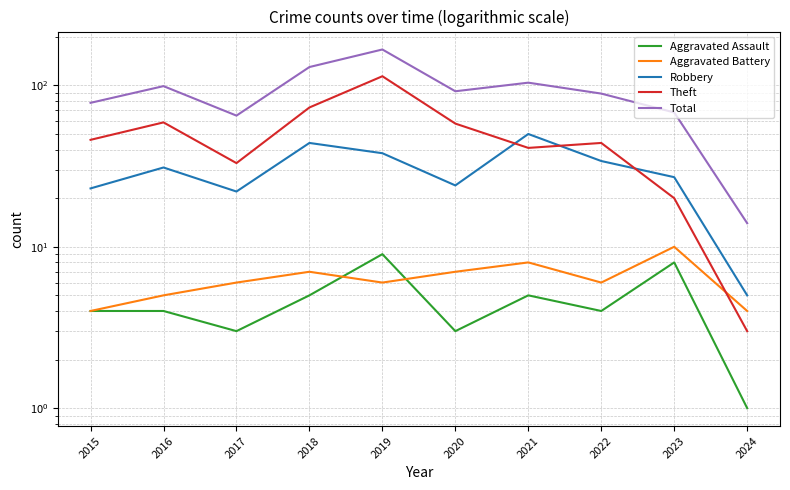

The Aggravated Battery series shows 11 at 2018. True or false?

False